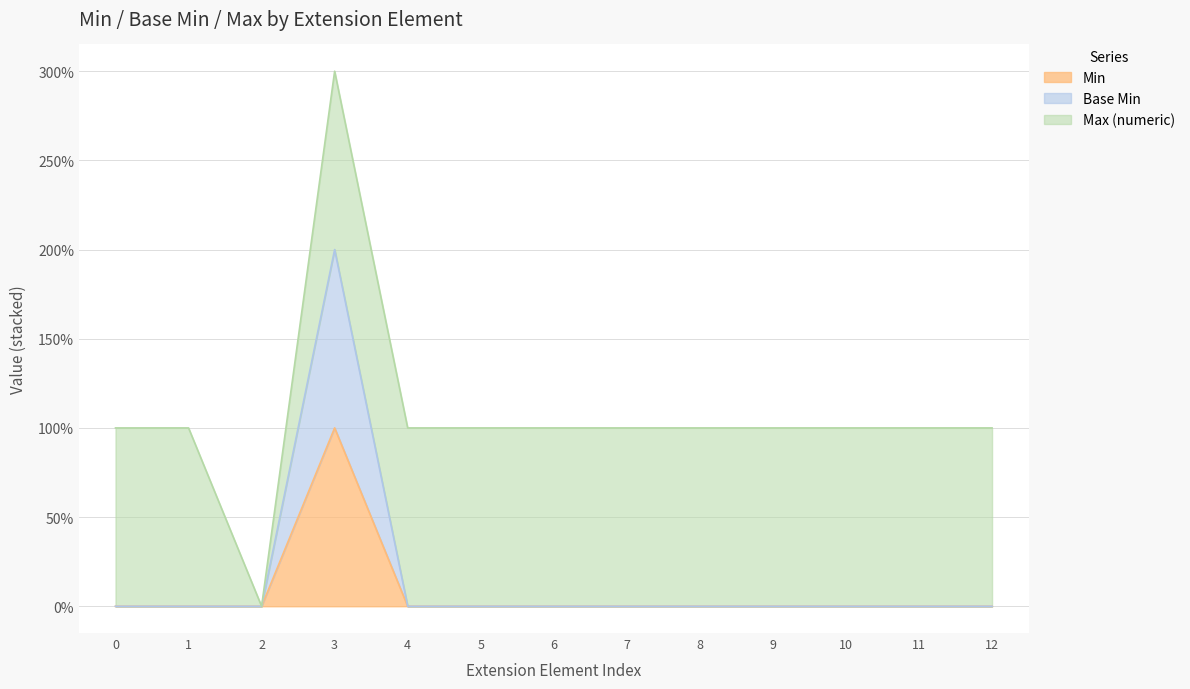

What is the maximum value for Base Min?

2